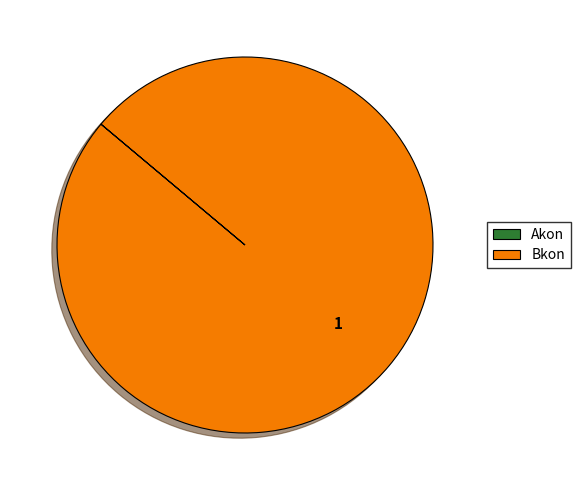

Is it true that Bkon is 89% of the pie?

False